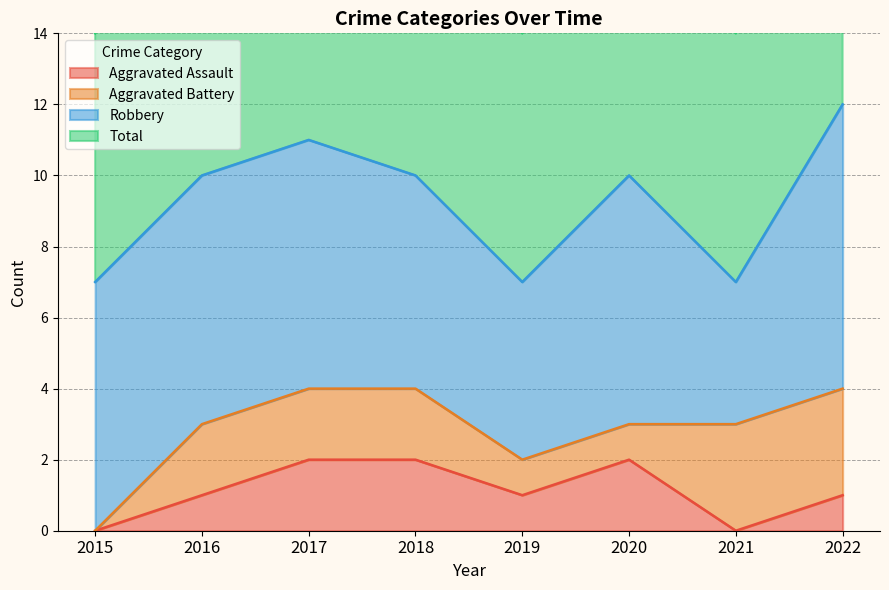

The Total series shows 4 at 2020. True or false?

False